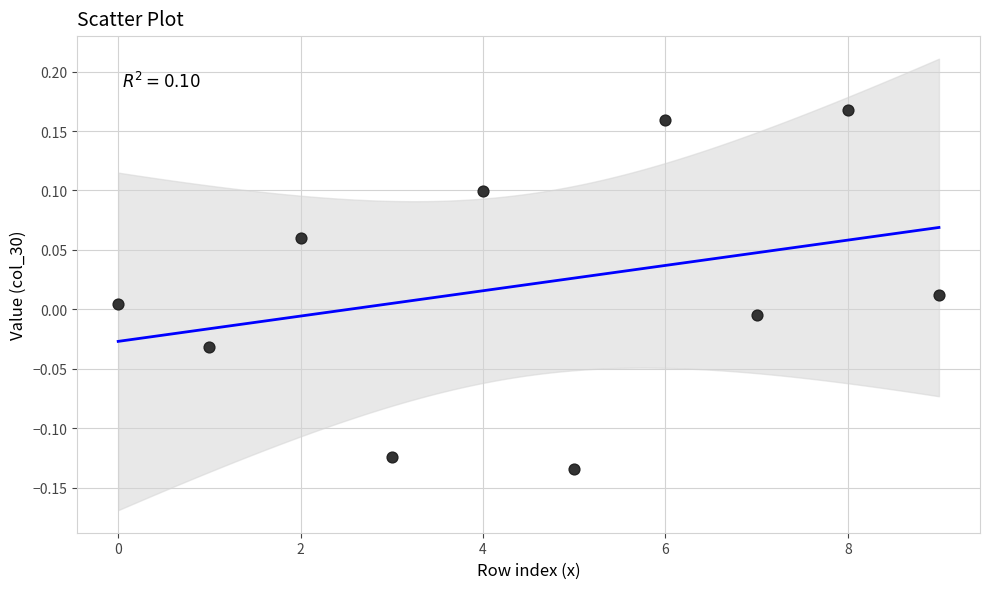

What is the range of Y values (max minus min)?

0.3